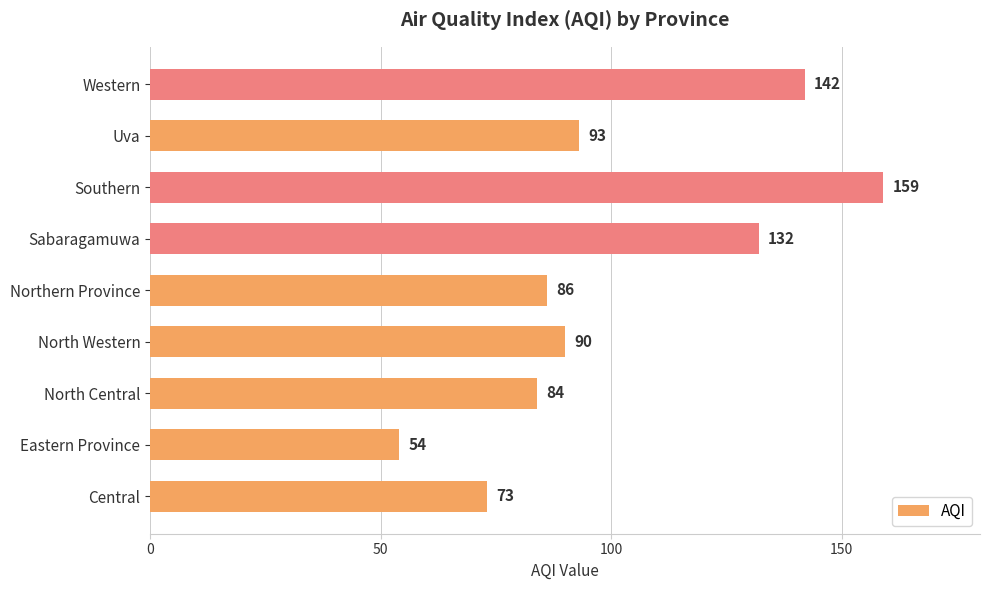

Reading top to bottom, extract all data points from this chart.

Western=142	Uva=93	Southern=159	Sabaragamuwa=132	Northern Province=86	North Western=90	North Central=84	Eastern Province=54	Central=73